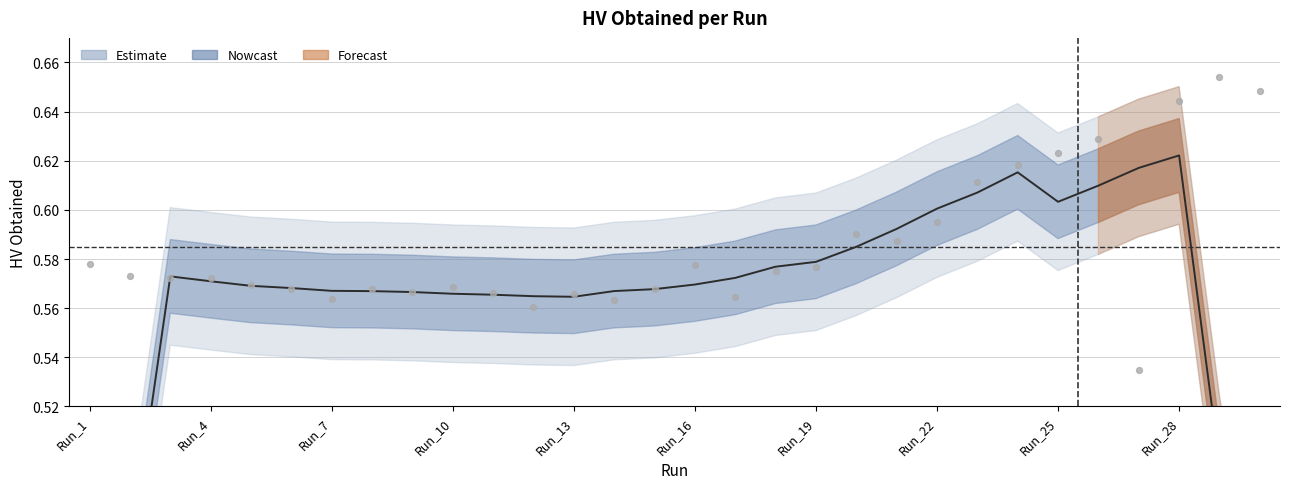

What is the change in value from Run_13 to Run_24?

+0.1